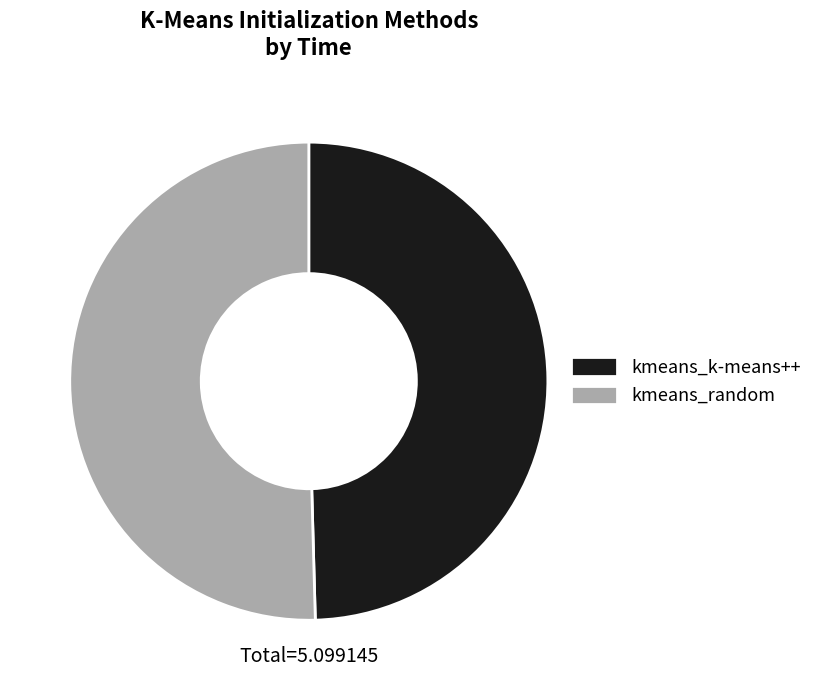

Is there any slice that represents more than half of the pie?

Yes